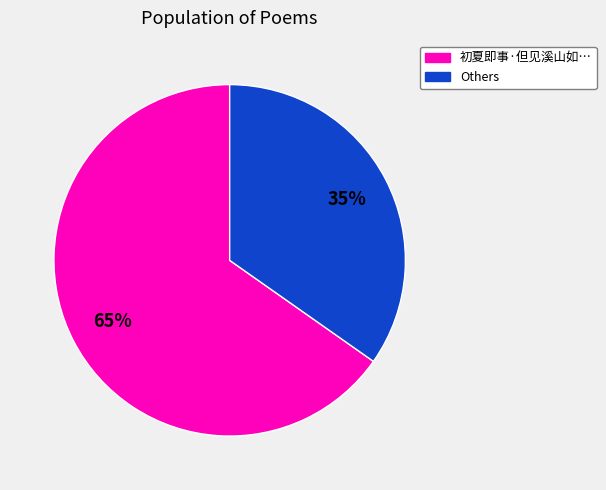

To the nearest percent, what is the average slice percentage?

50%